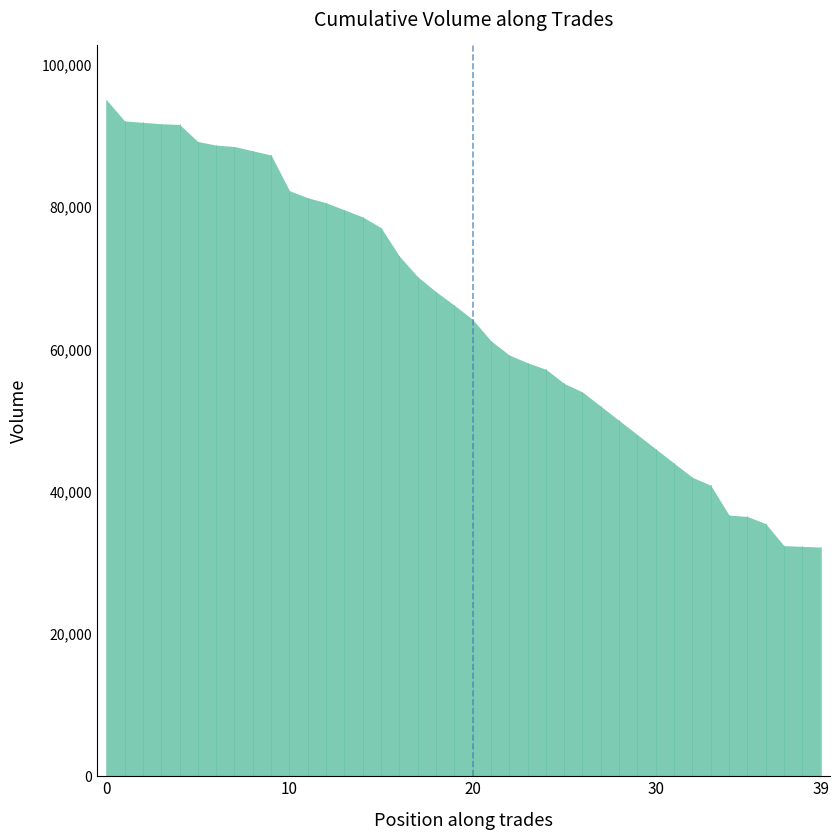

Reading left to right, extract all data points from this chart.

95110	92110	91910	91710	91610	89210	88710	88510	87910	87310	82310	81310	80610	79610	78610	77110	73110	70210	68110	66210	64210	61210	59210	58110	57210	55210	54010	52010	50010	48010	46010	44010	42010	40910	36710	36510	35510	32410	32310	32210